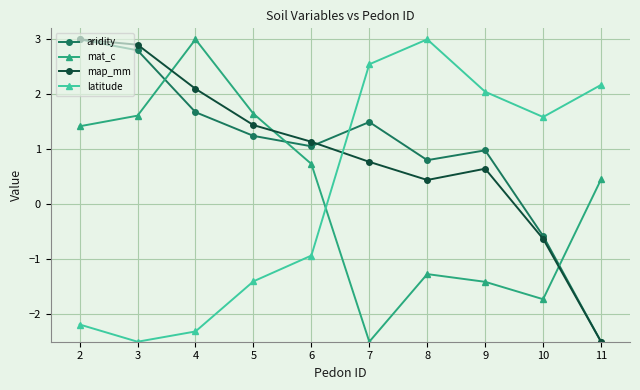

Is the value of mat_c at 6 greater than the value of aridity at 7?

No